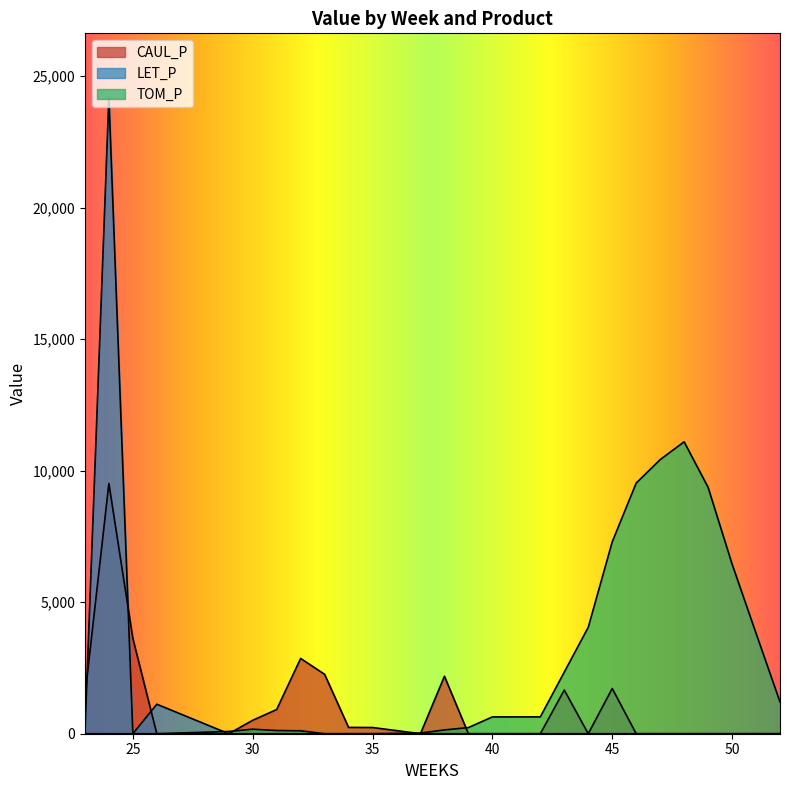

True or false: CAUL_P has more than 0 points higher than both neighbors.

True